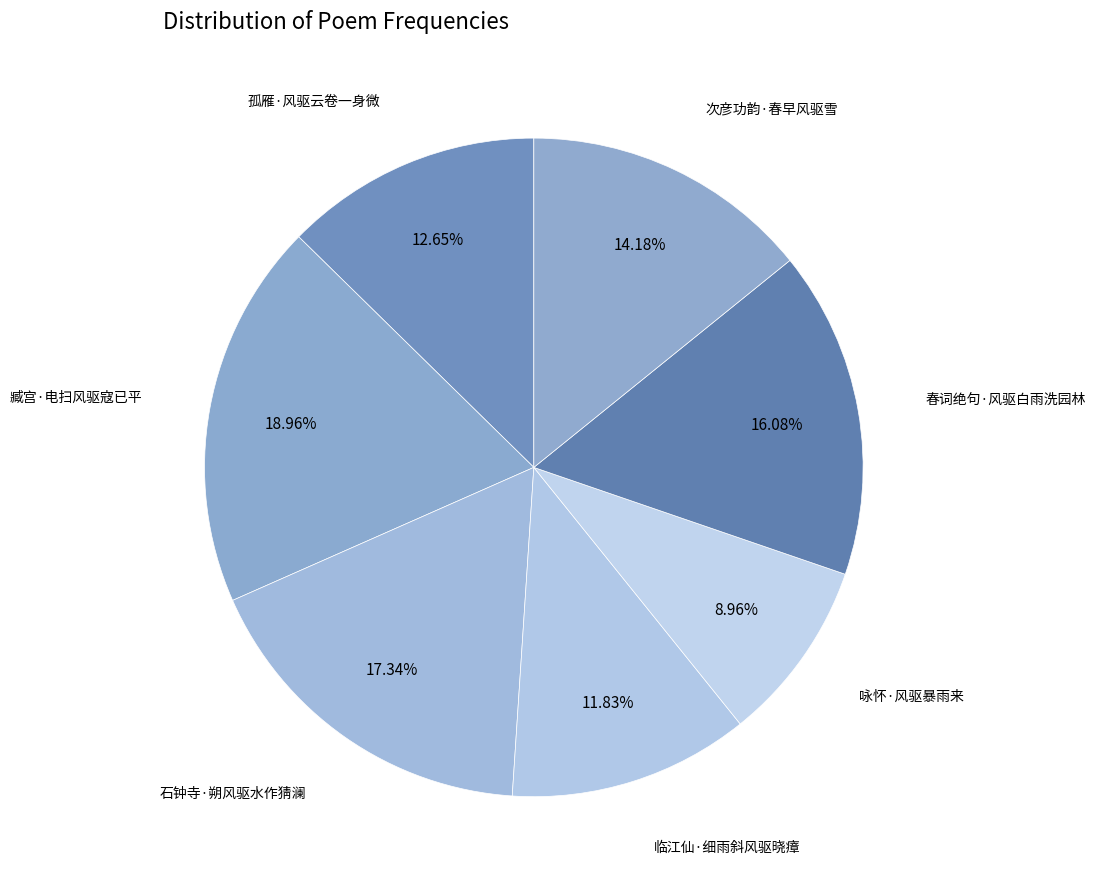

Which category has the biggest portion of the pie?

臧宫·电扫风驱寇已平